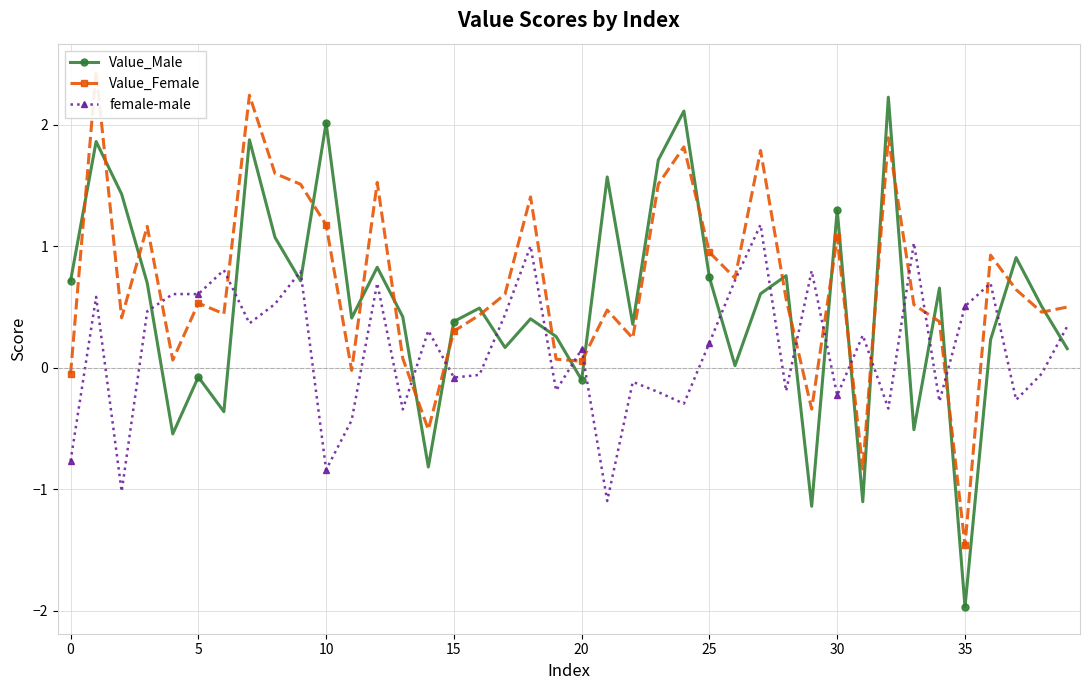

True or false: female-male has more than 2 interior local peaks.

True